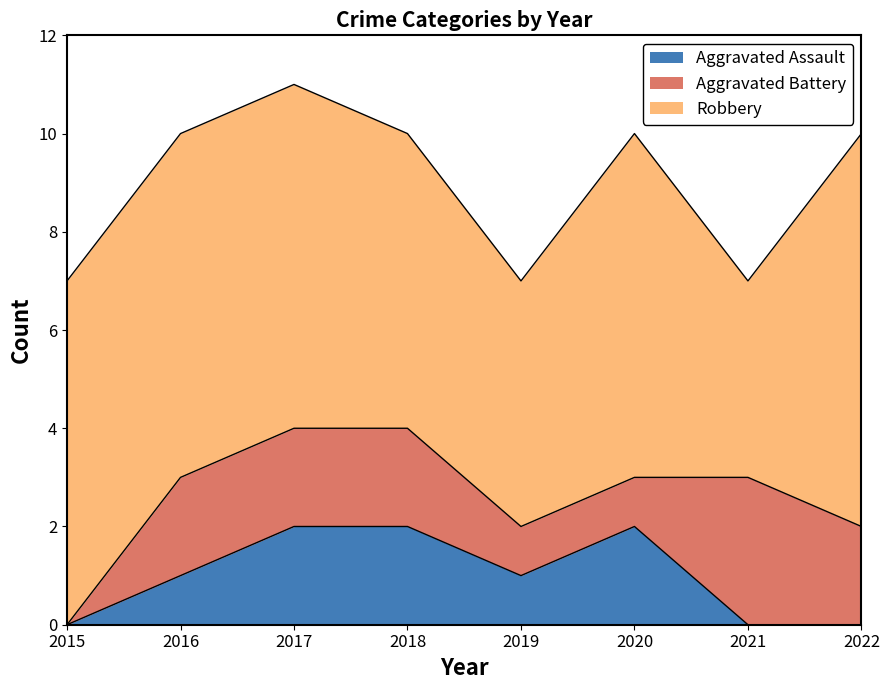

Which category has the lowest value across all series?

2015